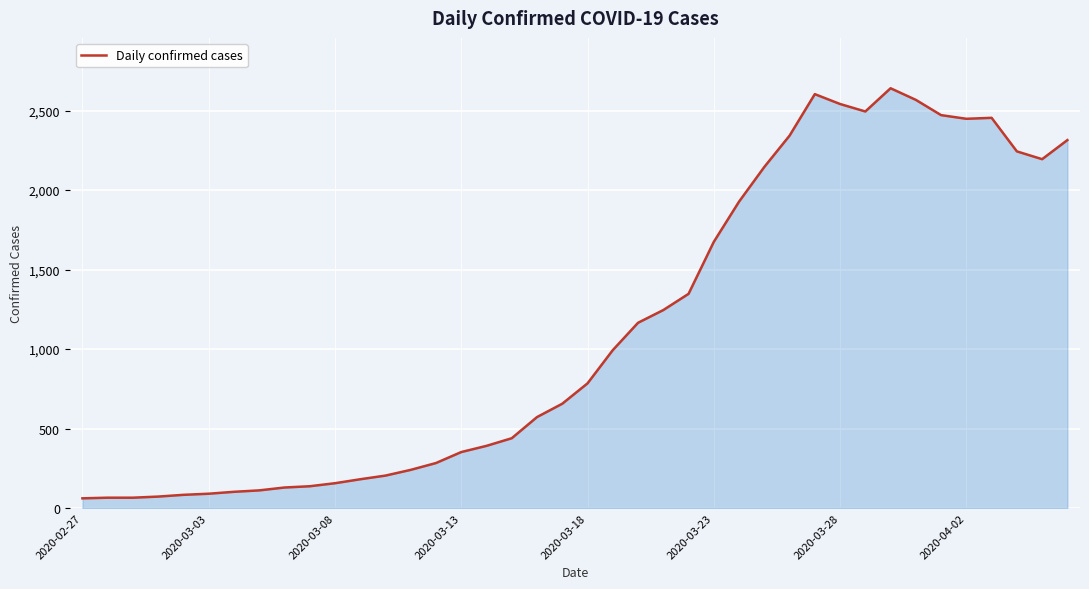

What is the difference between the maximum and minimum values?

2579